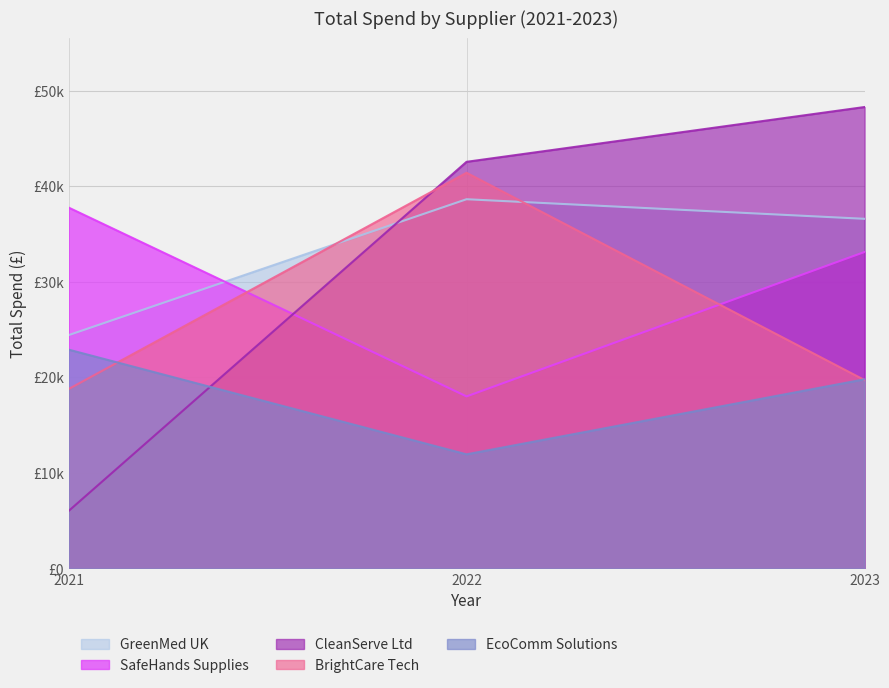

Between 2021 and 2023, which series saw the biggest shift?

CleanServe Ltd